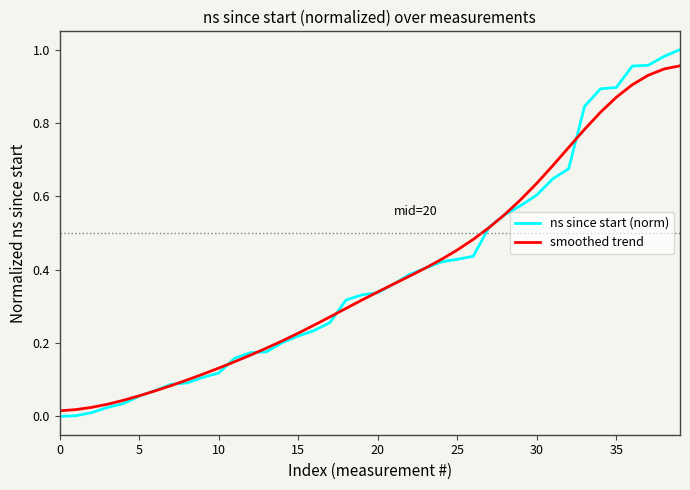

List the series in order of their peak value, lowest first.

smoothed trend, ns since start (norm)